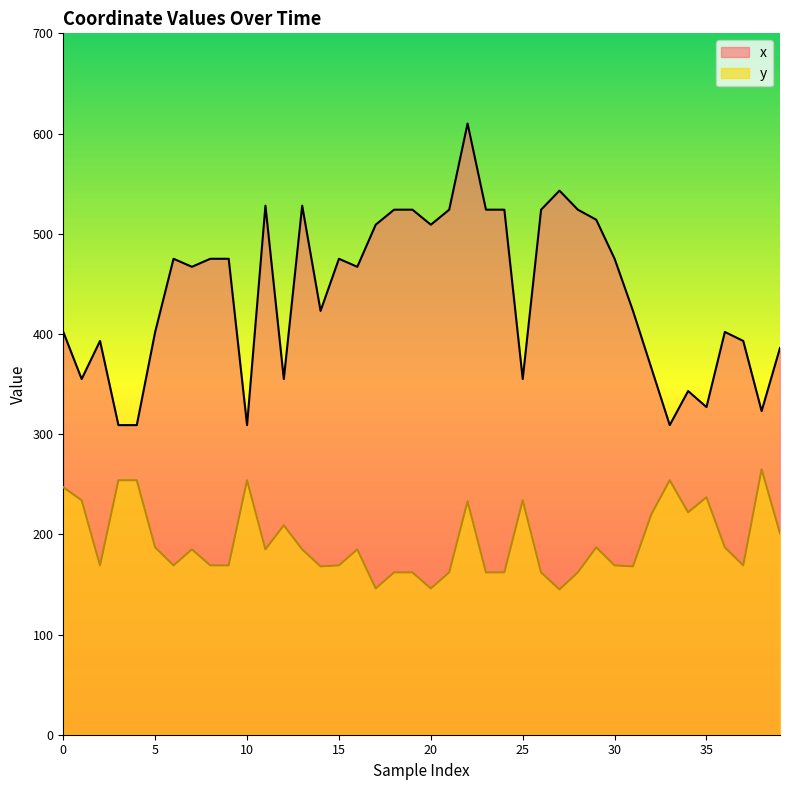

Rank the categories by y value from lowest to highest.

27, 17, 20, 18, 19, 21, 23, 24, 26, 28, 14, 31, 2, 6, 8, 9, 15, 30, 37, 7, 11, 13, 16, 5, 29, 36, 39, 12, 32, 34, 22, 1, 25, 35, 0, 3, 4, 10, 33, 38